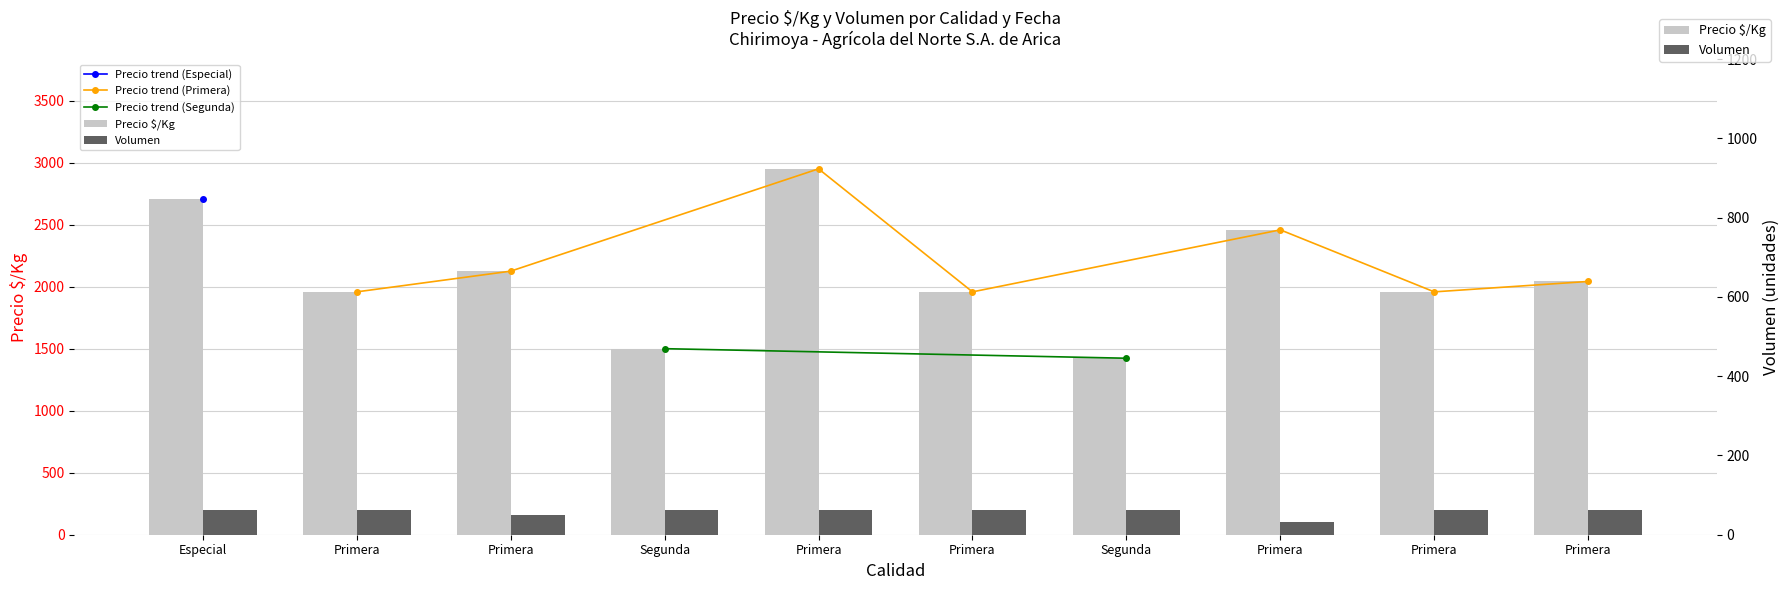

Reading left to right, transcribe all the data shown in this chart.

Precio $/Kg: 2708	1958	2125	1500	2950	1958	1423	2458	1958	2042
Volumen: 200	200	160	200	200	200	200	100	200	200